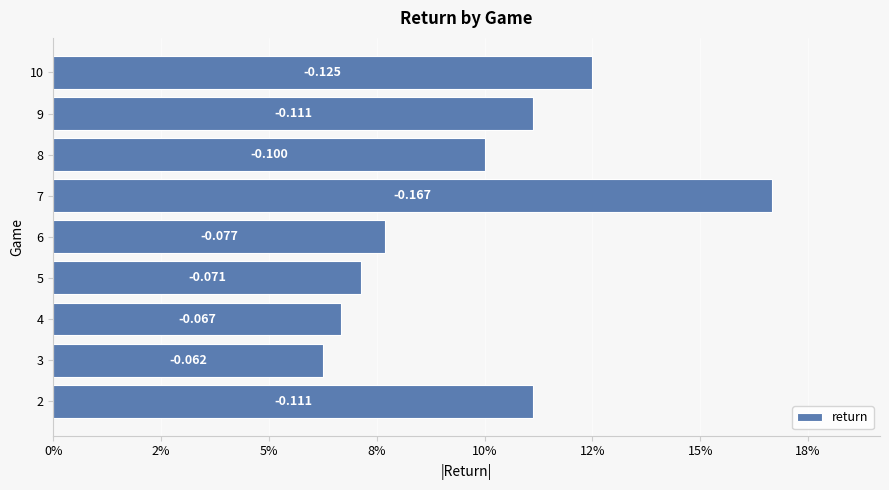

Are the bars horizontal?

Yes